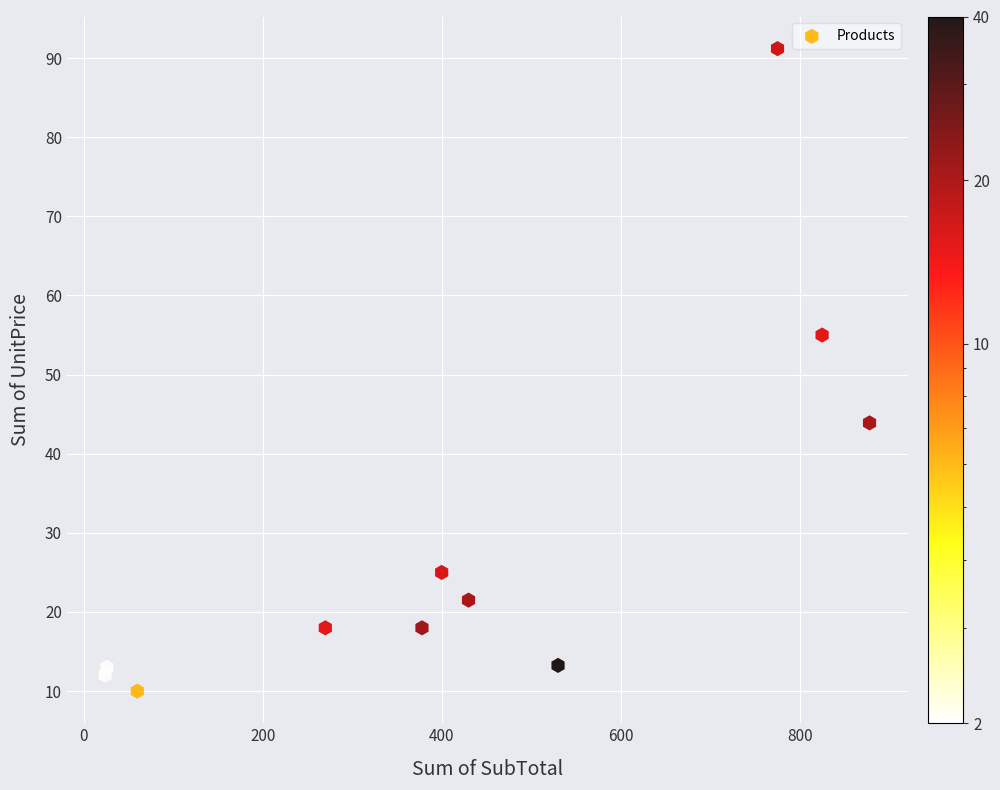

What Y value in the scatter plot is closest to 50?

55.0